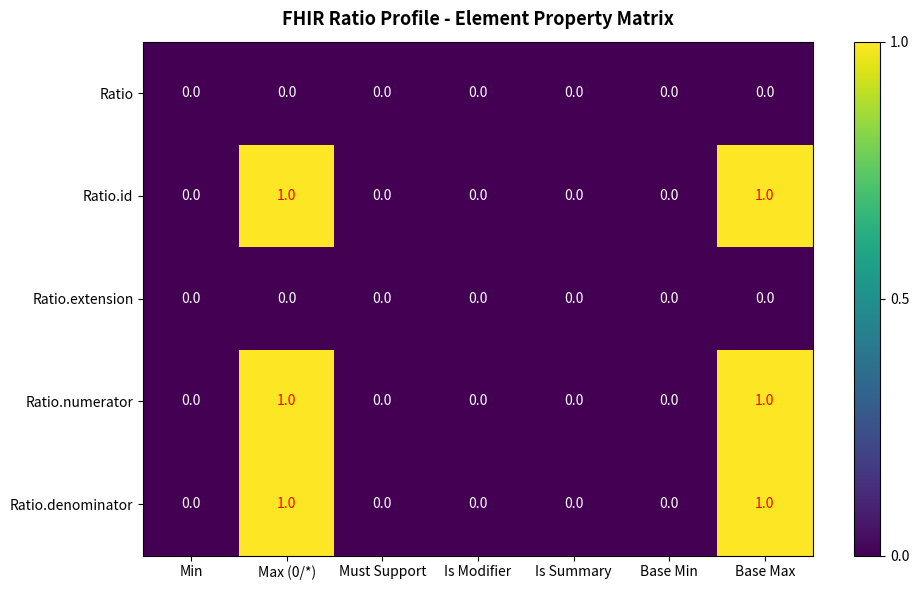

True or false: Ratio.denominator has a value of 0 at Must Support.

True